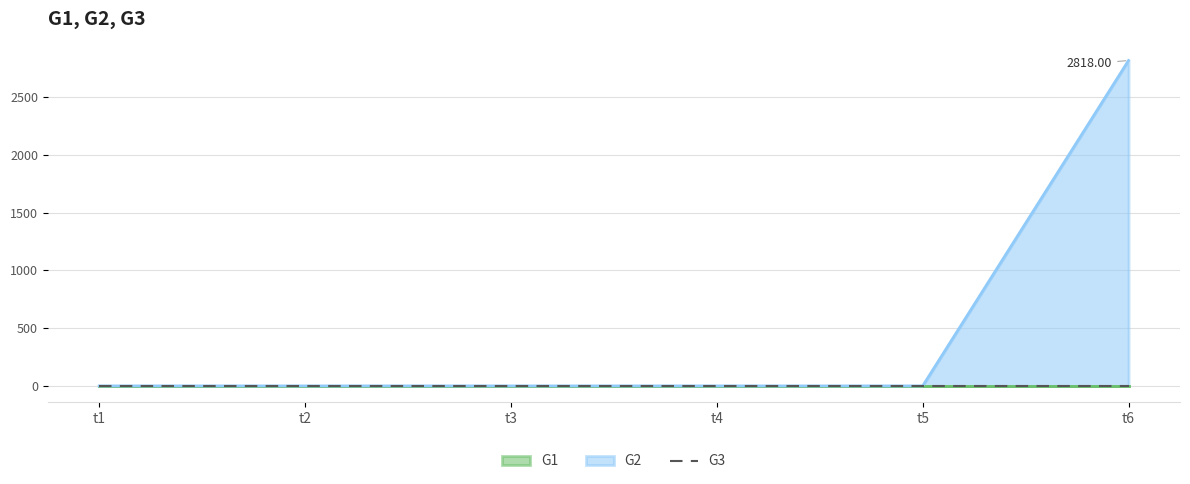

Which series has the widest spread of values?

G2